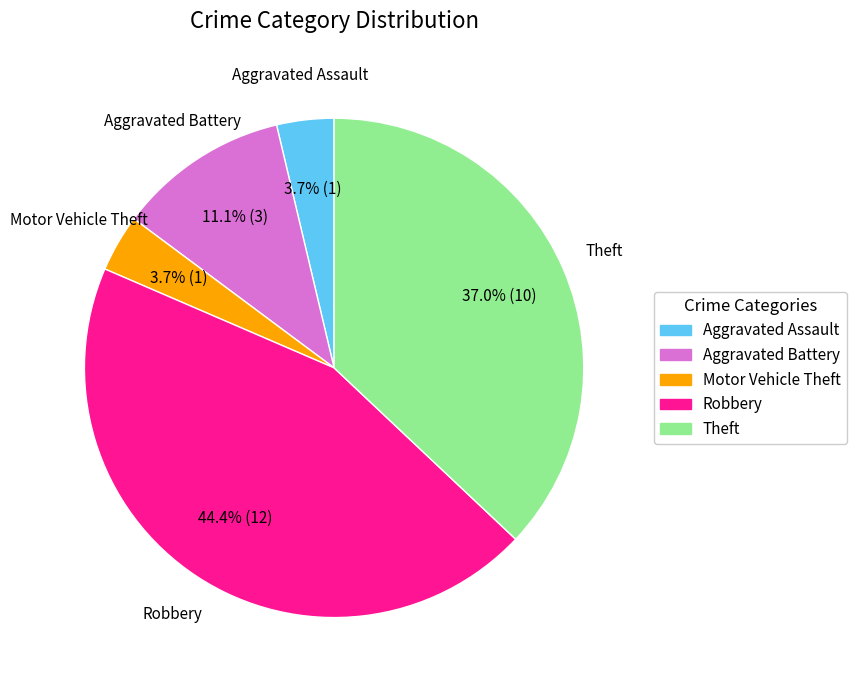

How many segments does this pie chart have?

5